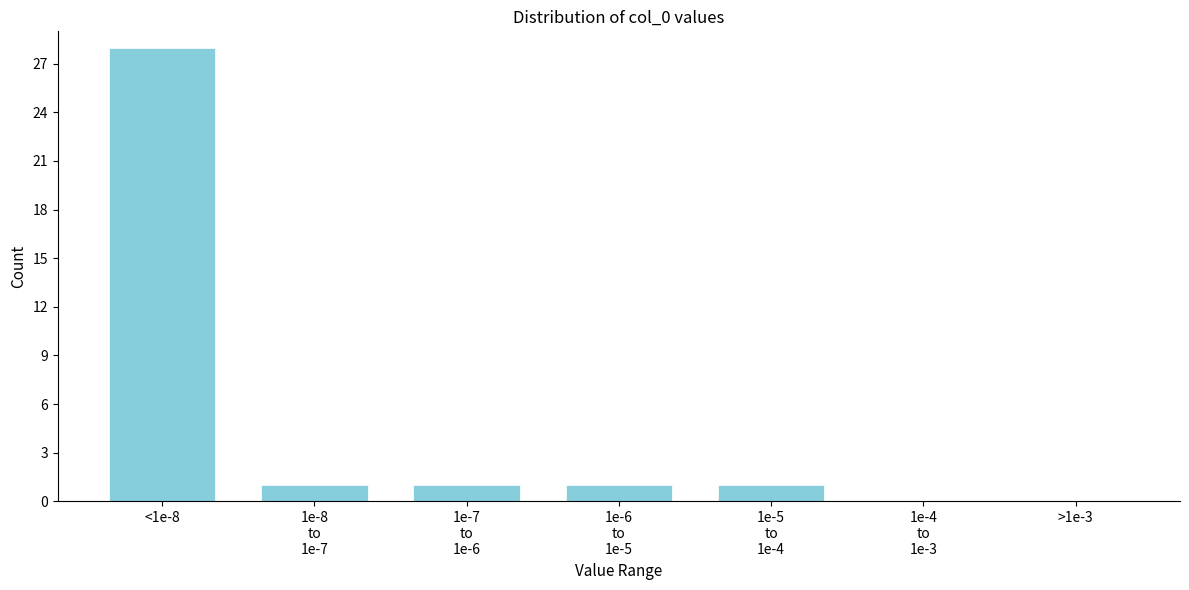

The value at >1e-3 is 0. True or false?

True